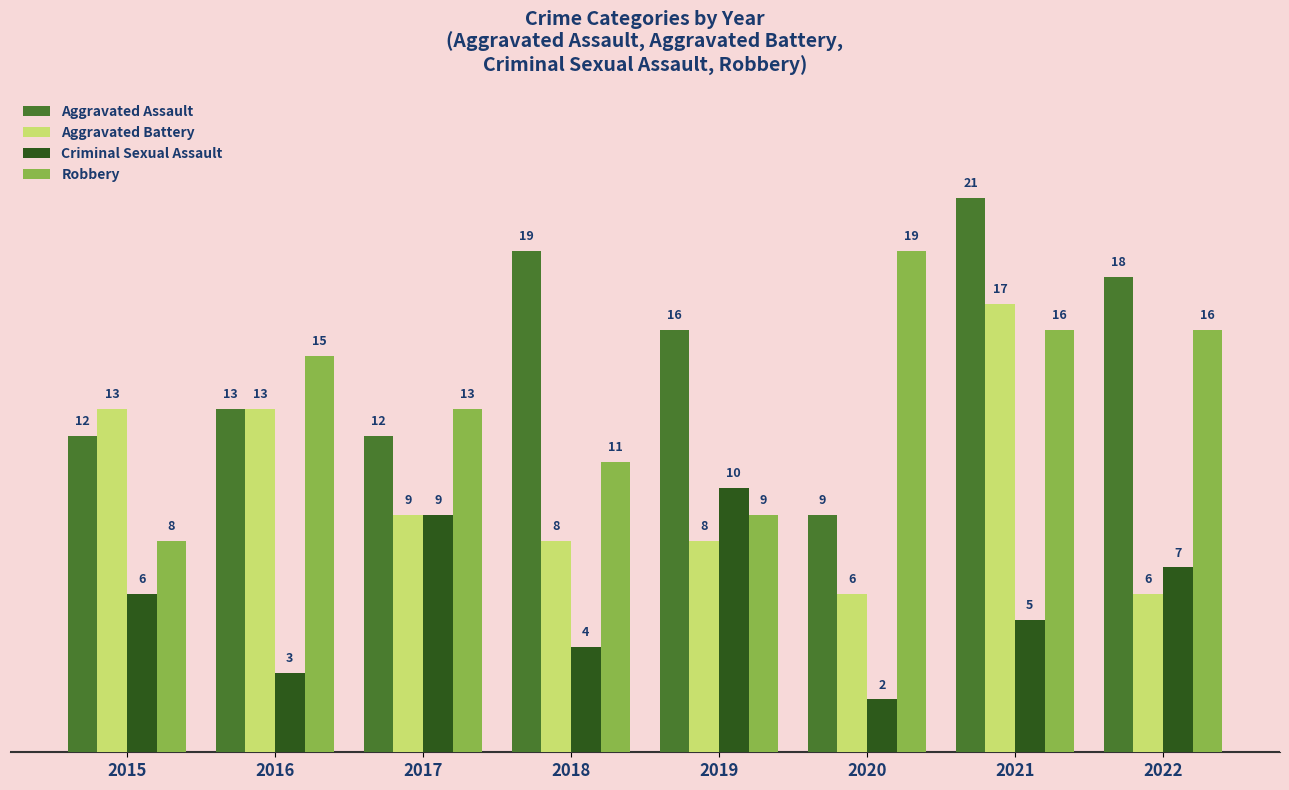

At how many categories does at least one series exceed 20?

1